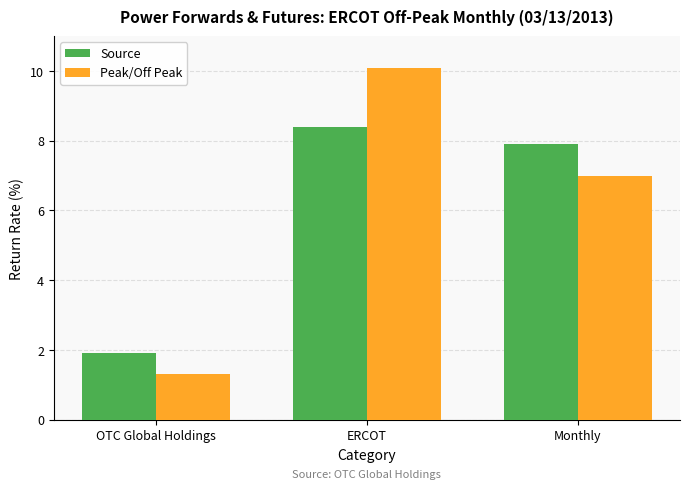

How many categories are shown in the chart?

3